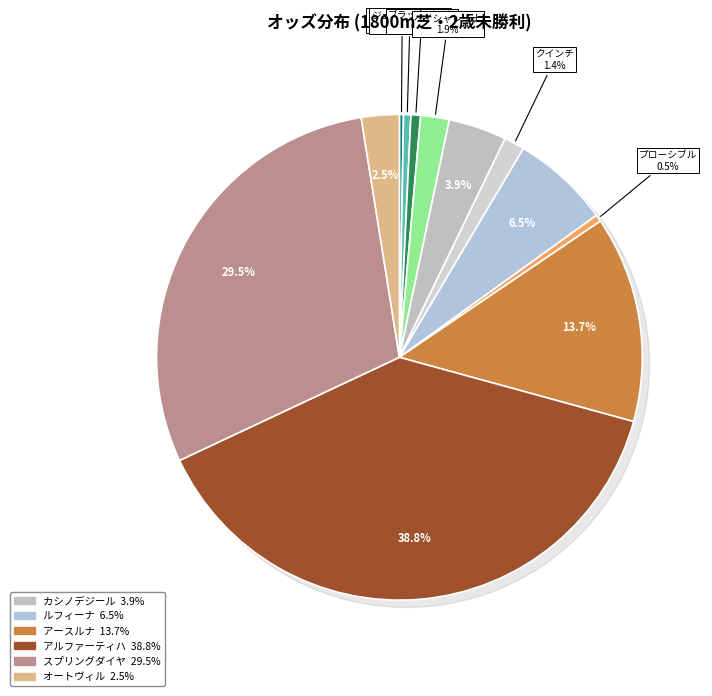

Which has a higher value, カシノデジール or スプリングダイヤ?

スプリングダイヤ